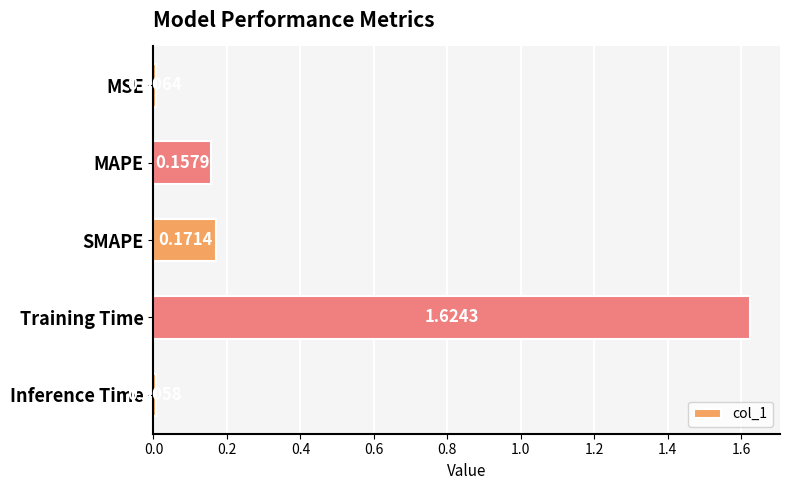

What is the sum of all values?

2.0